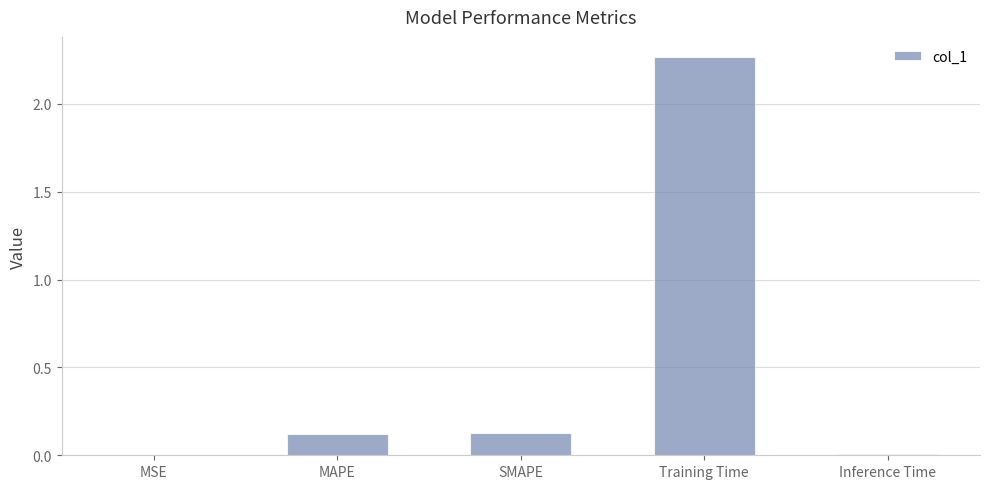

What is the sum of all values?

2.5